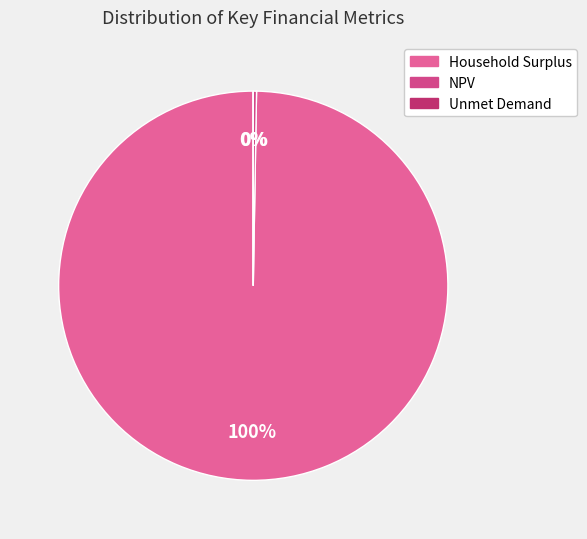

What is the majority slice?

Household Surplus